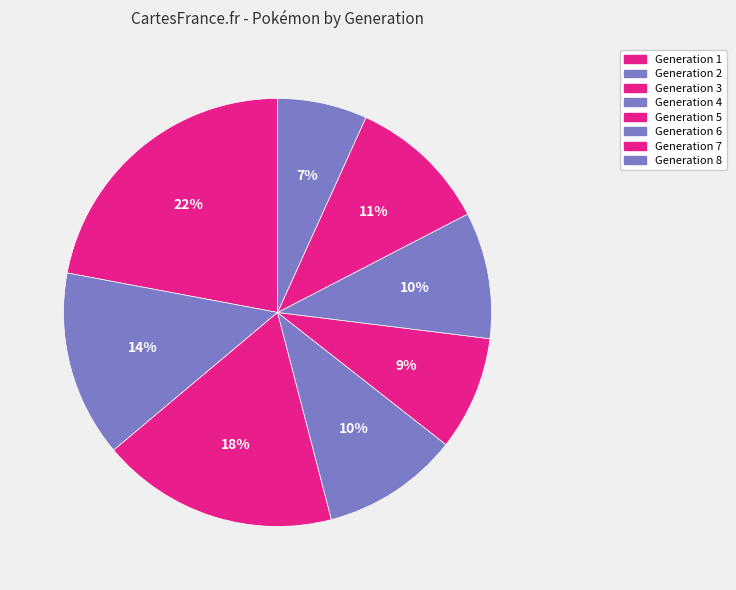

True or false: Generation 6 accounts for 10% of the total.

True